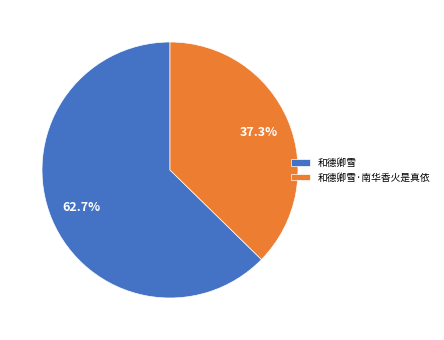

Is it true that 和德卿雪·南华香火是真依 is 29% of the pie?

False